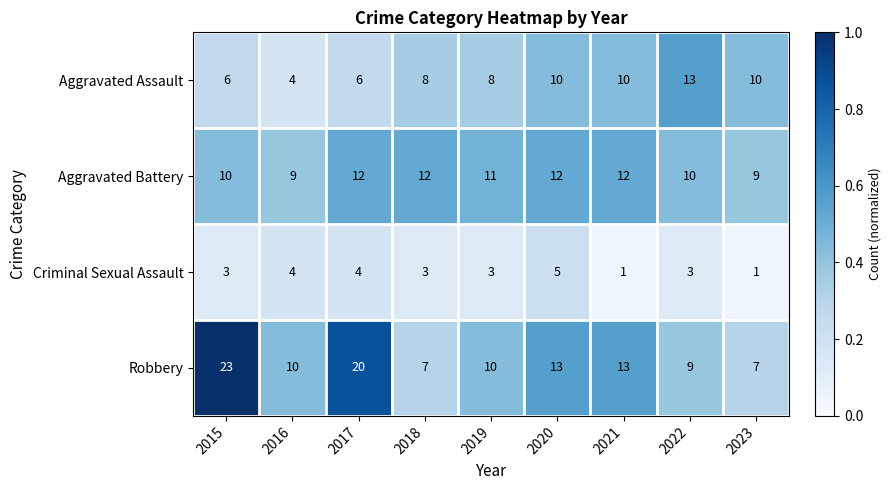

What is the difference between the Aggravated Assault values at 2016 and 2019?

4